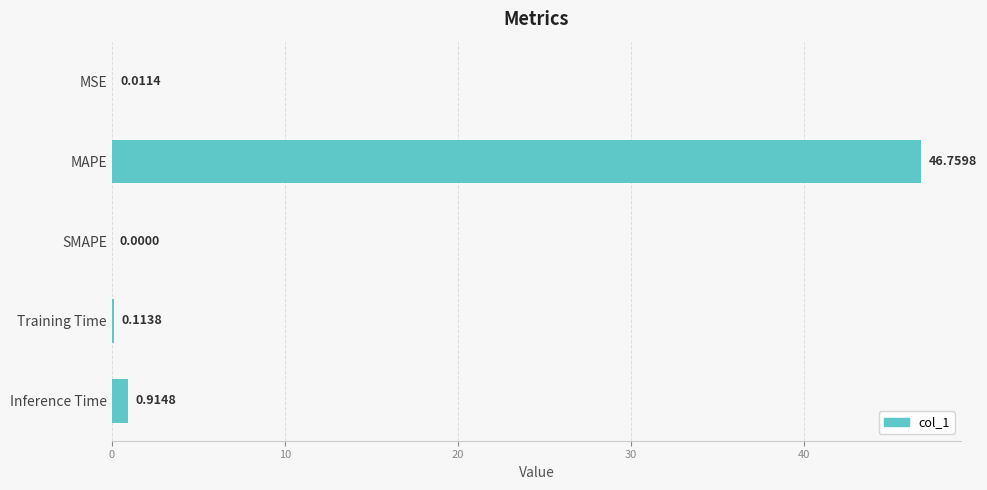

Which has a higher value, Training Time or Inference Time?

Inference Time